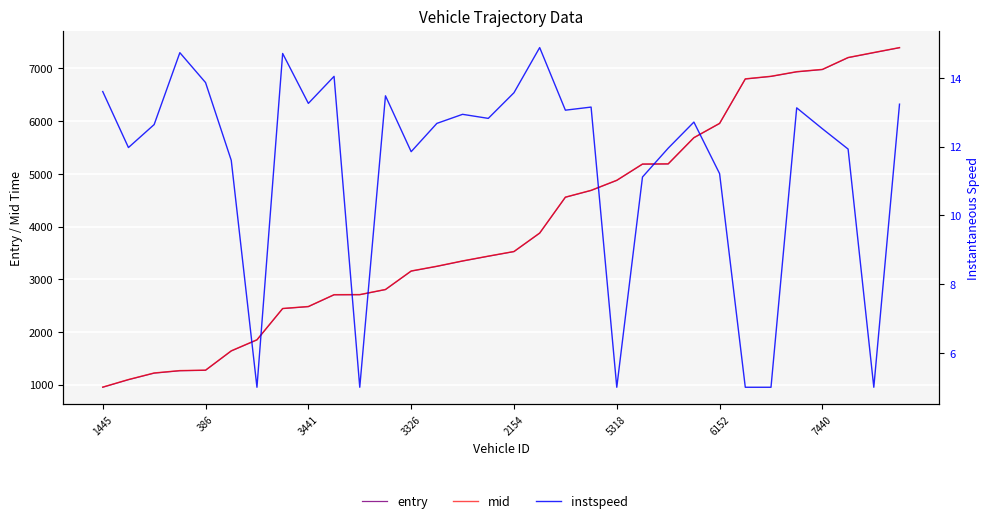

What is the difference between the maximum and minimum values in the entry series?

6441.6